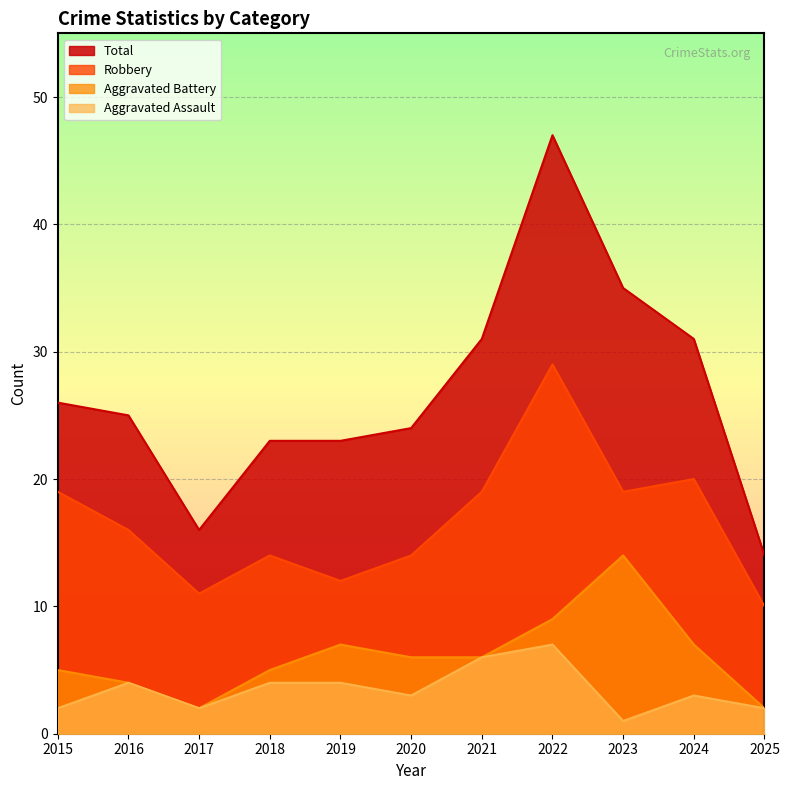

Which label corresponds to the smallest value in the chart?

2023